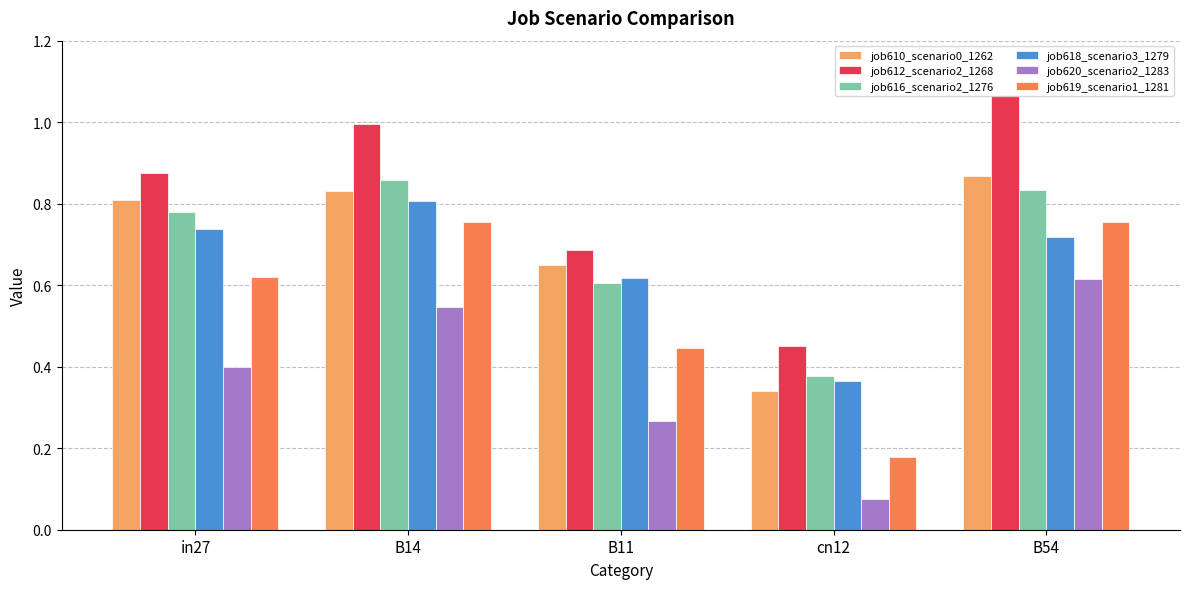

What is the minimum value shown in the chart?

0.1